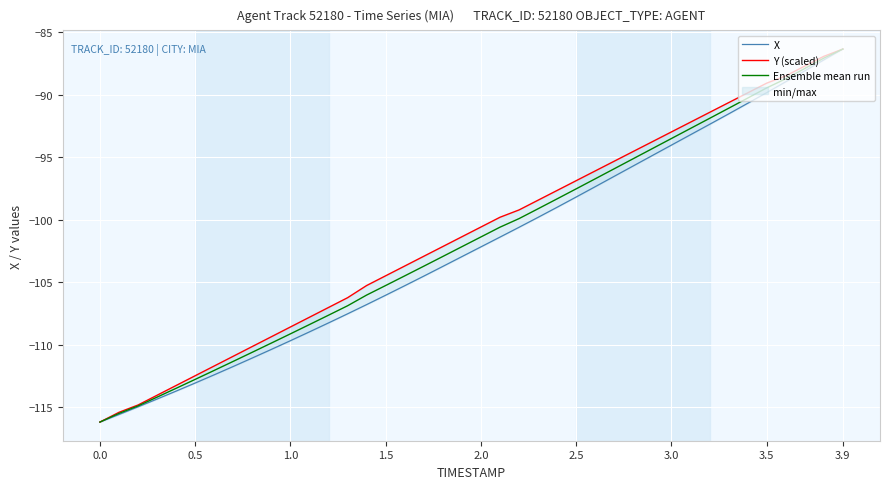

What is the highest value of the Ensemble mean run series?

-86.3